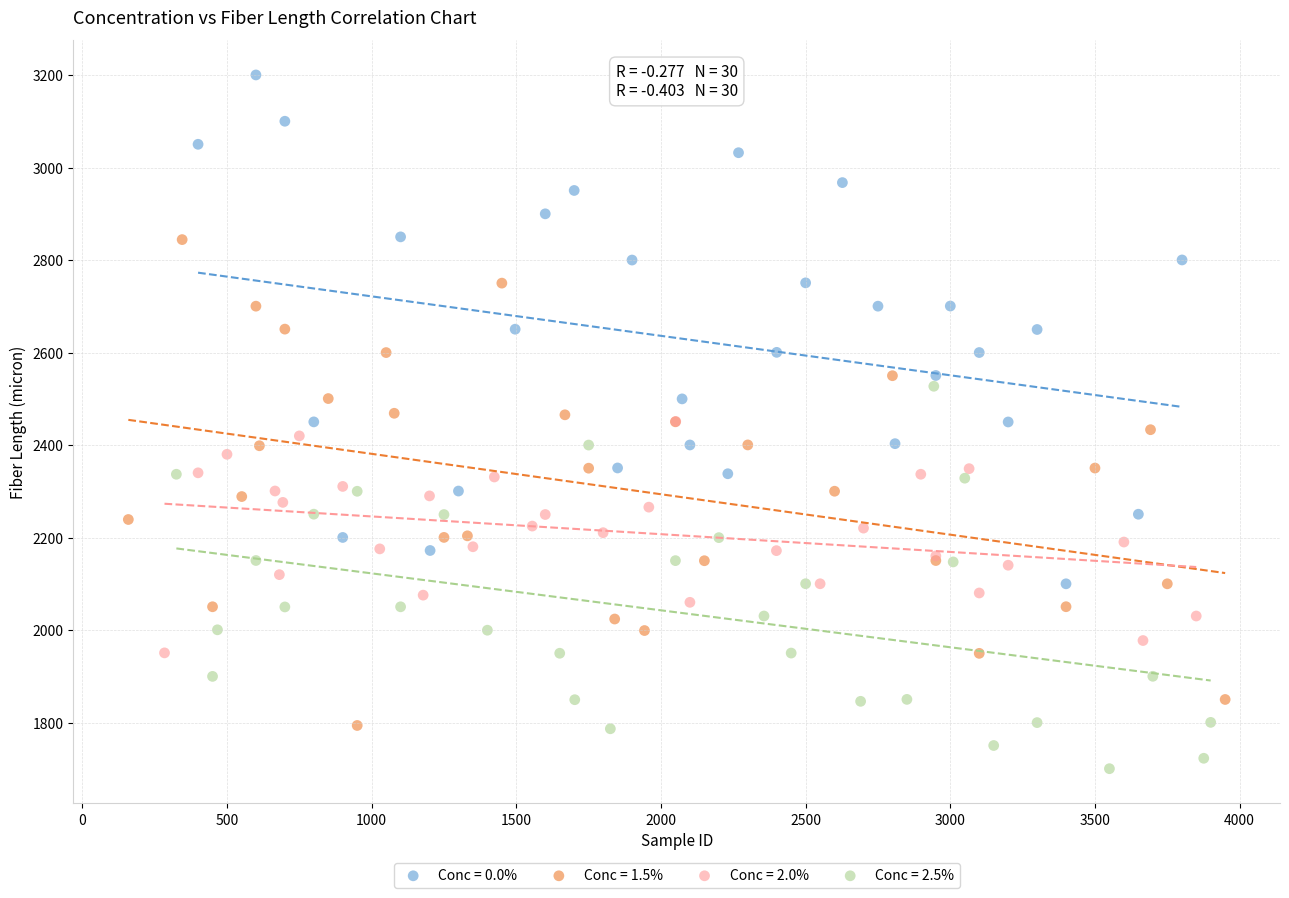

Which series contains the lowest Y value?

Conc = 2.5%